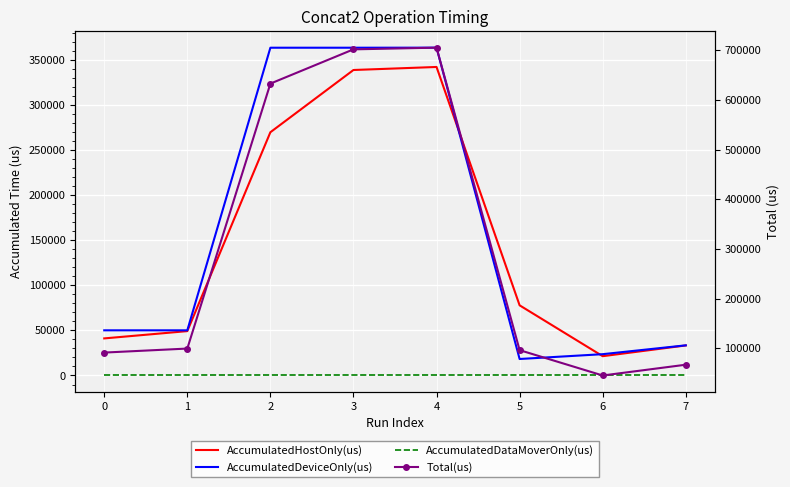

Is it true that Total(us) equals 91194.0 at 0?

True